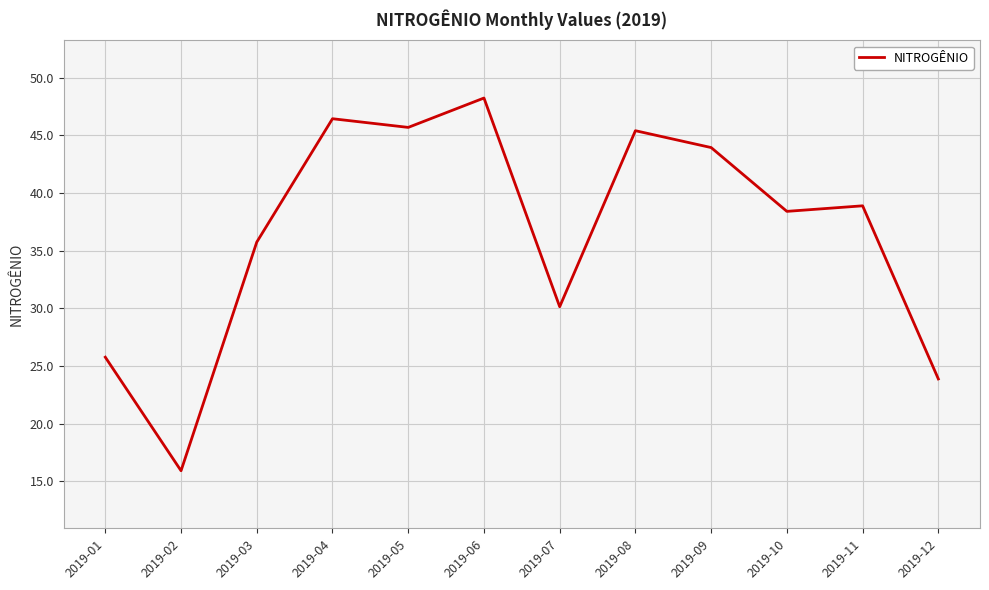

Does the chart have visible grid lines?

Yes